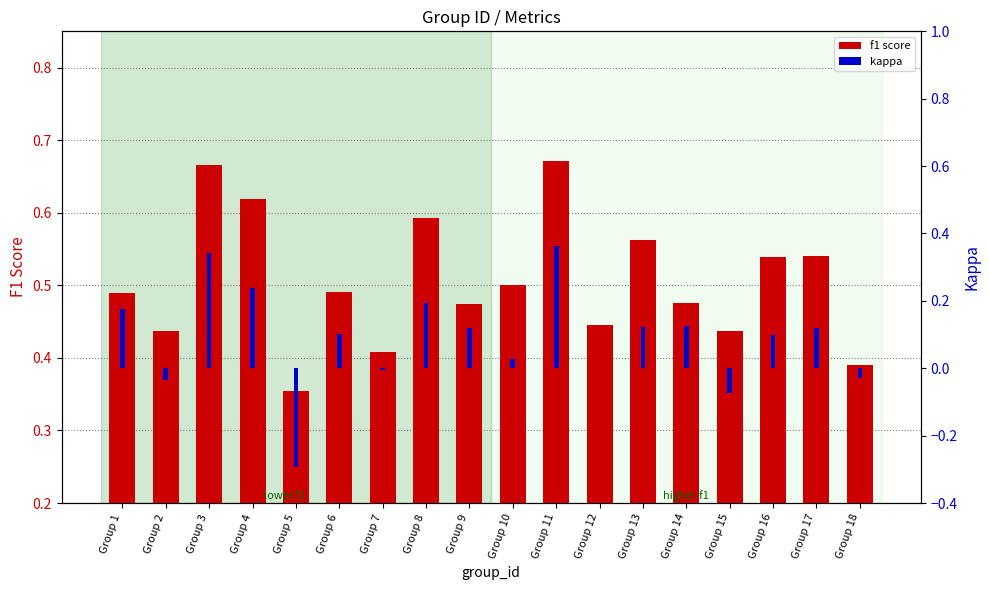

Reading right to left, what are all the values shown in this chart?

f1: Group 18=0.4	Group 17=0.5	Group 16=0.5	Group 15=0.4	Group 14=0.5	Group 13=0.6	Group 12=0.4	Group 11=0.7	Group 10=0.5	Group 9=0.5	Group 8=0.6	Group 7=0.4	Group 6=0.5	Group 5=0.4	Group 4=0.6	Group 3=0.7	Group 2=0.4	Group 1=0.5
kappa: Group 18=-0.0	Group 17=0.1	Group 16=0.1	Group 15=-0.1	Group 14=0.1	Group 13=0.1	Group 12=0.0	Group 11=0.4	Group 10=0.0	Group 9=0.1	Group 8=0.2	Group 7=-0.0	Group 6=0.1	Group 5=-0.3	Group 4=0.2	Group 3=0.3	Group 2=-0.0	Group 1=0.2